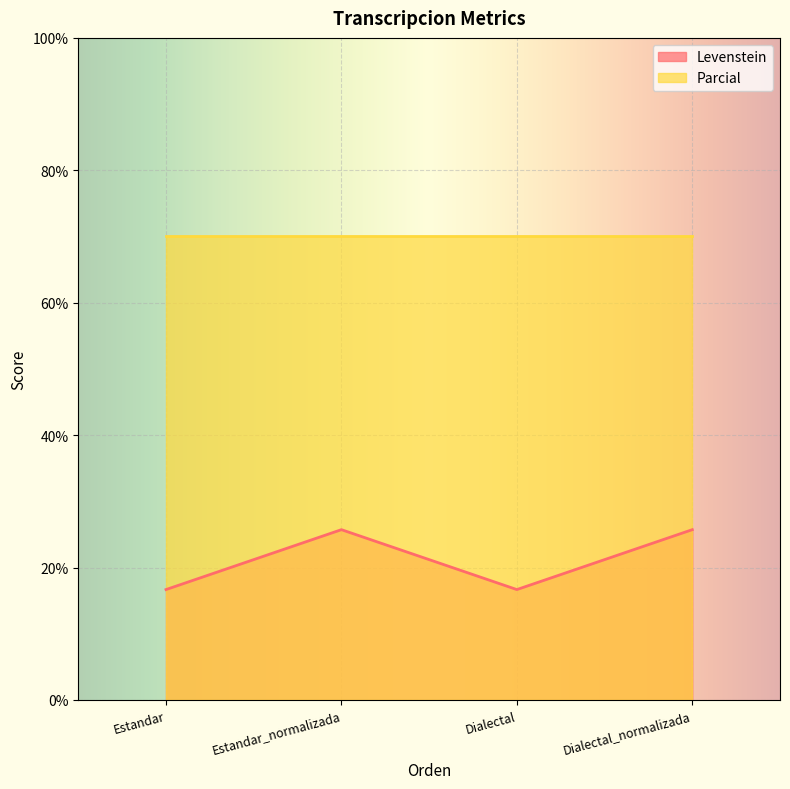

What is the difference between the values at Dialectal and Dialectal_normalizada?

9.0